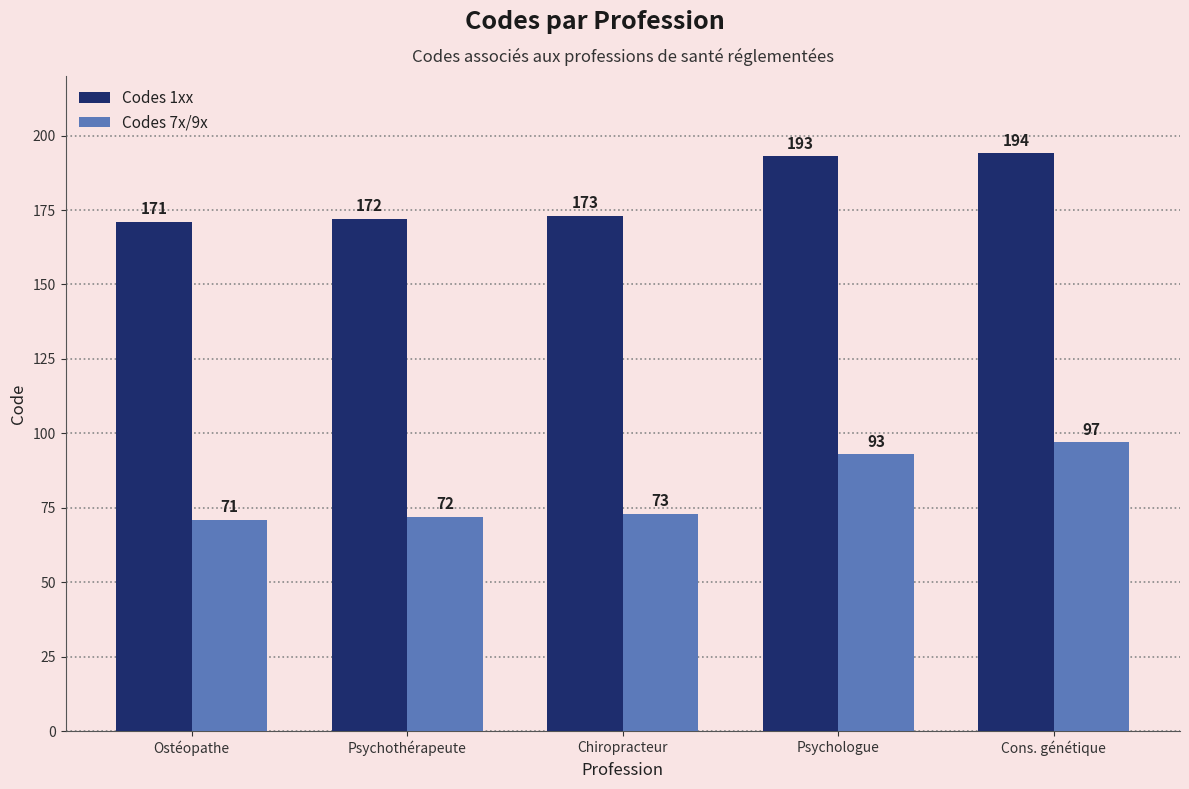

What is the difference between the maximum and minimum values in the Codes 7x/9x series?

26